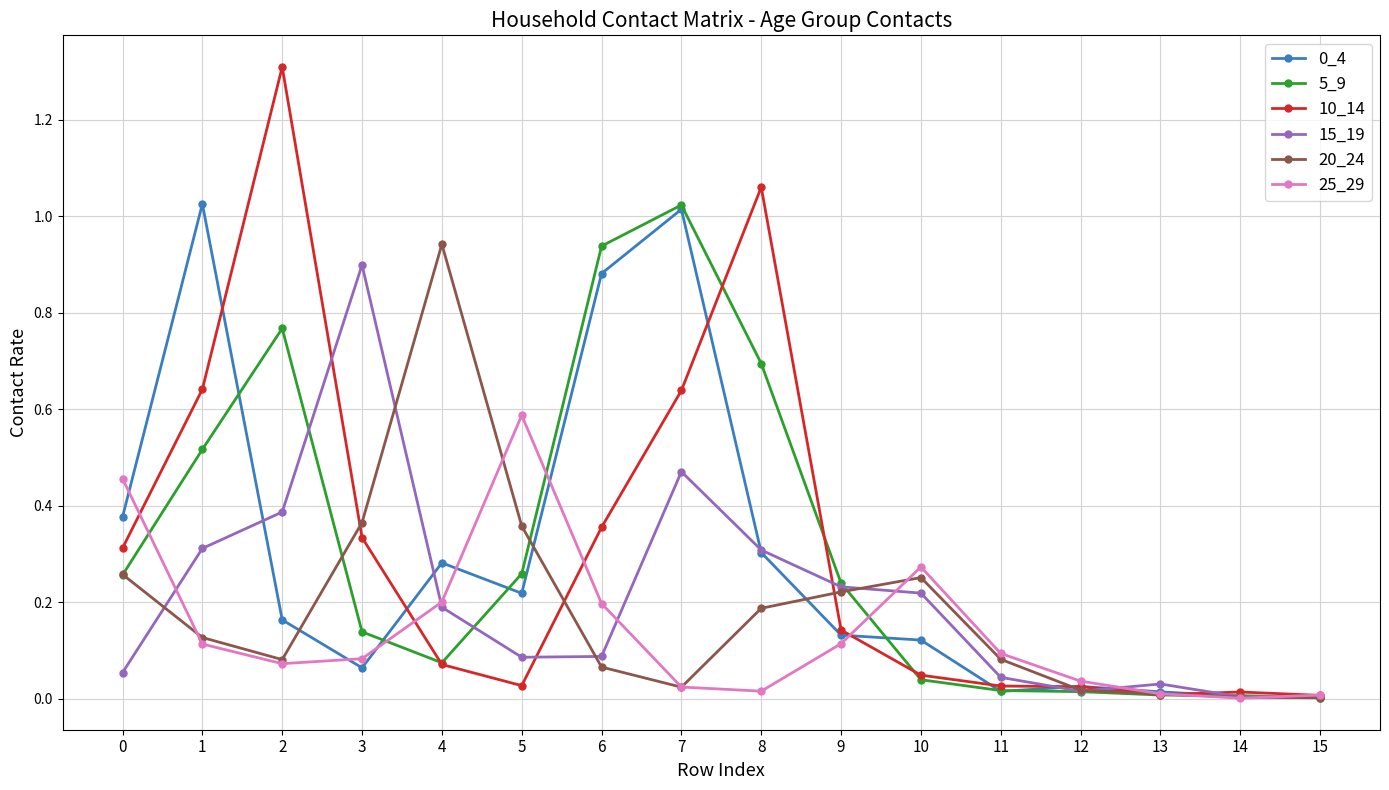

At which category is the sum across all series the highest?

7